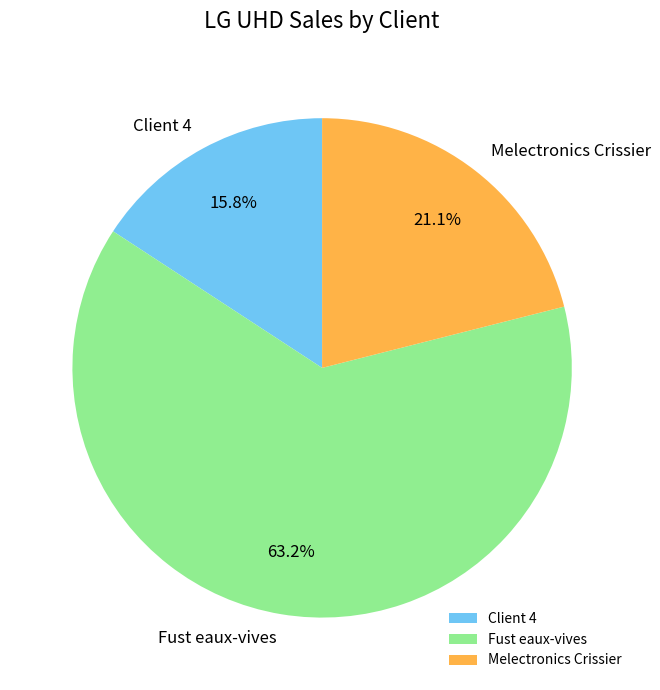

Which has a higher value, Melectronics Crissier or Fust eaux-vives?

Fust eaux-vives